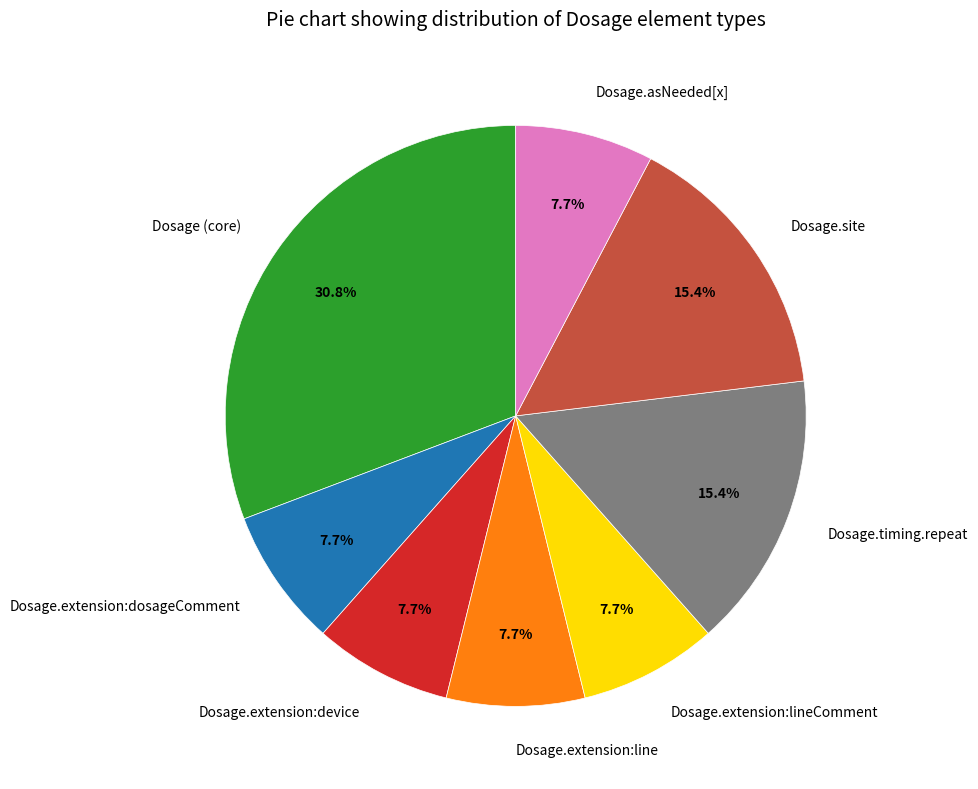

Is the sum of Dosage.extension:line and Dosage (core) greater than half?

No